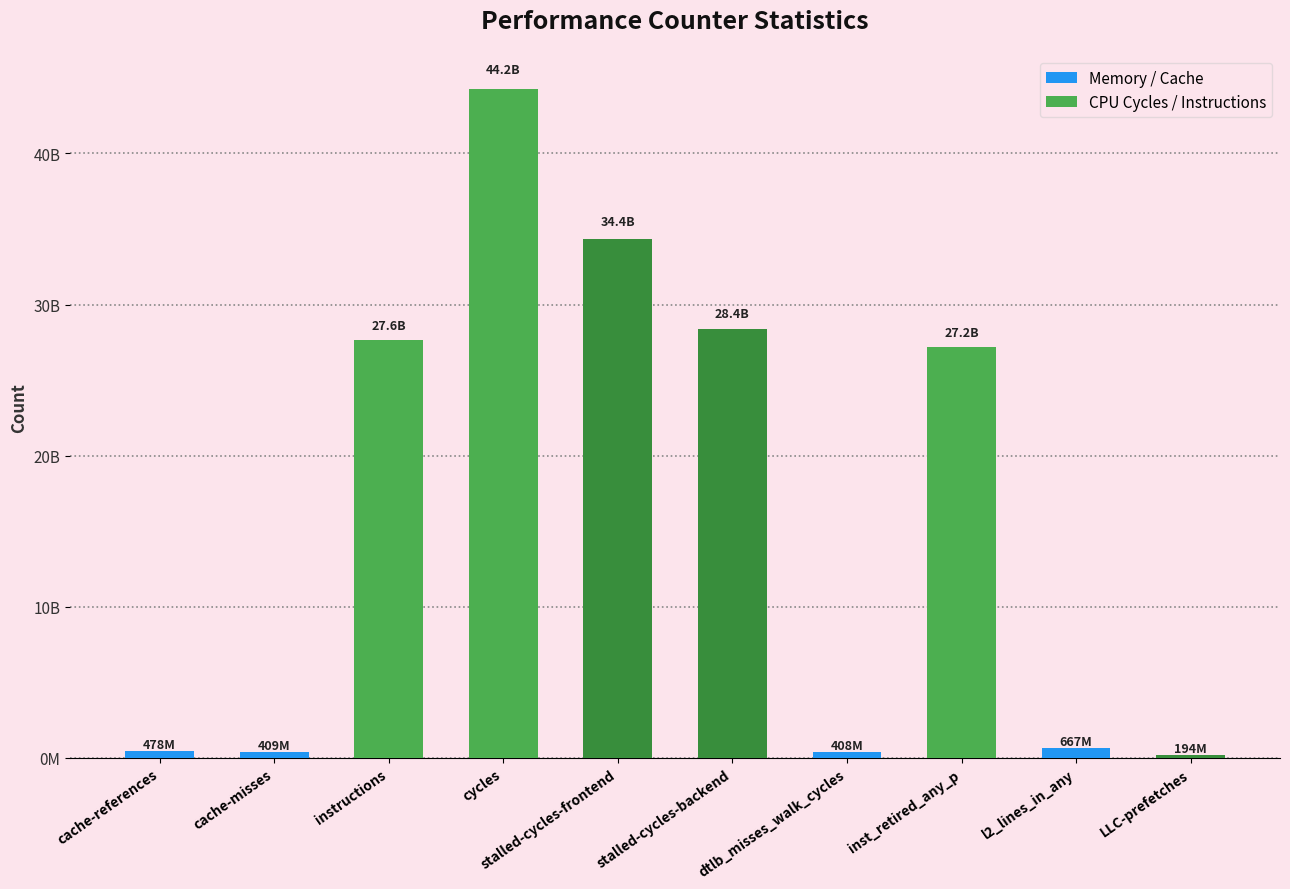

Does the chart contain any negative values?

No